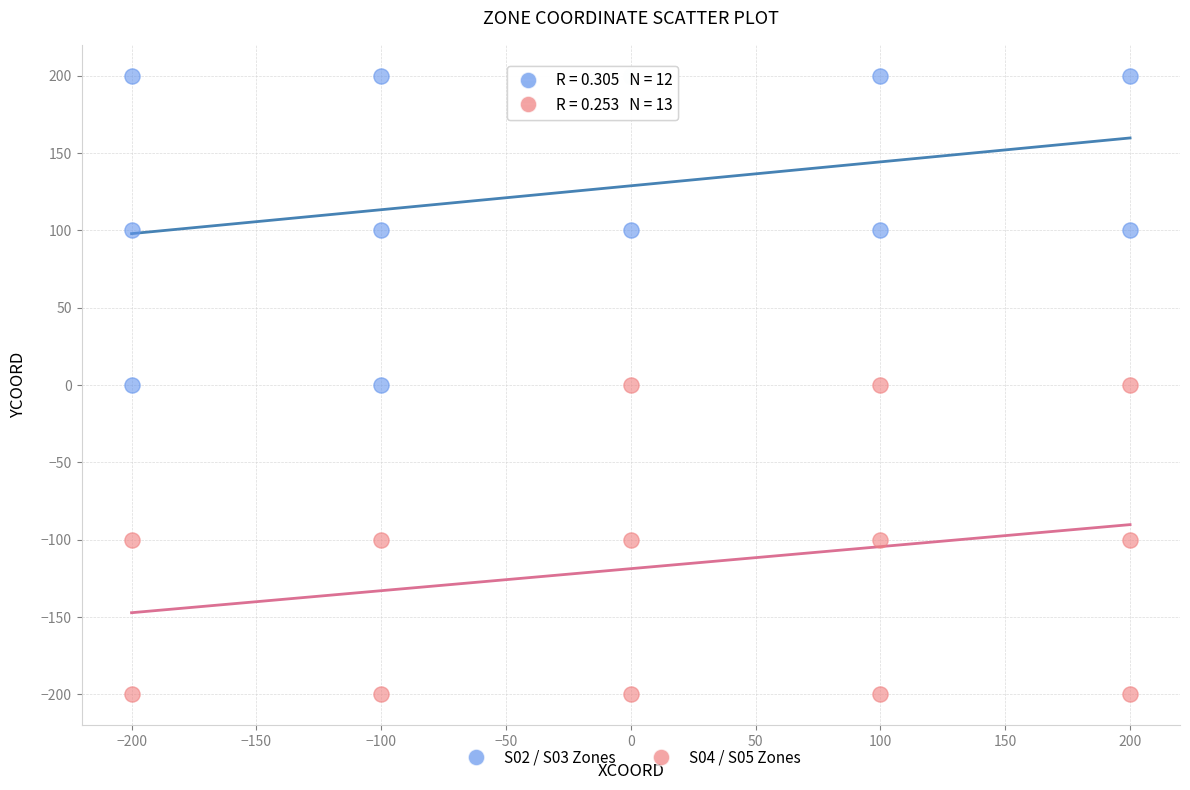

Which series contains the lowest Y value?

S04 / S05 Zones